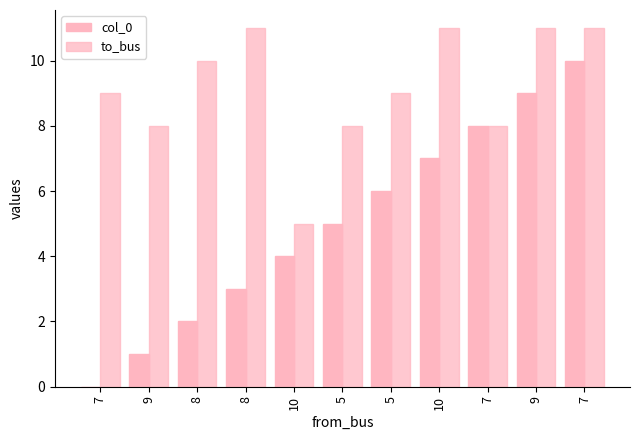

How many values in col_0 are above zero?

10